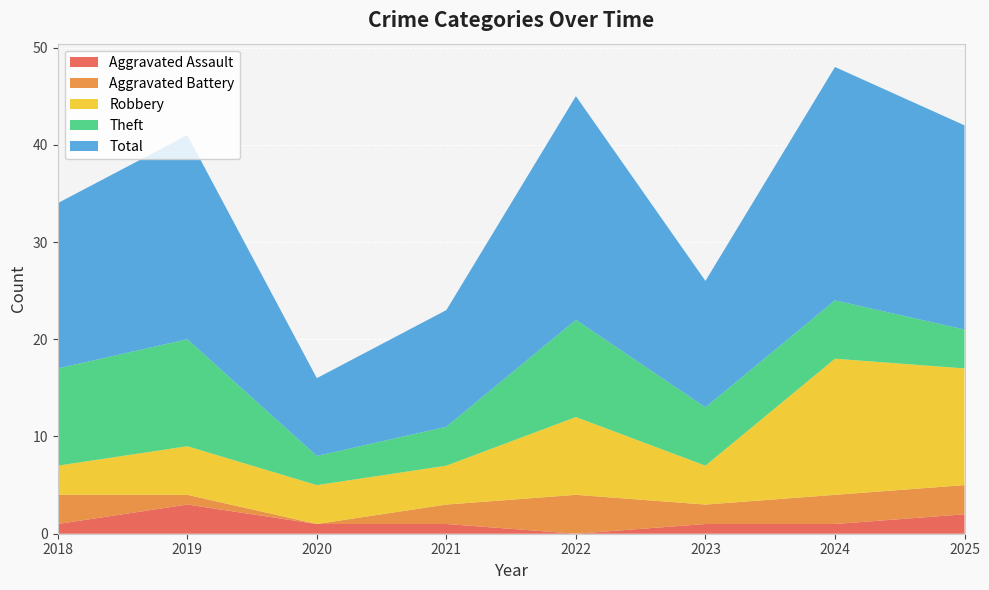

Reading right to left, what are all the values shown in this chart?

Aggravated Assault: 2025=2	2024=1	2023=1	2022=0	2021=1	2020=1	2019=3	2018=1
Aggravated Battery: 2025=3	2024=3	2023=2	2022=4	2021=2	2020=0	2019=1	2018=3
Robbery: 2025=12	2024=14	2023=4	2022=8	2021=4	2020=4	2019=5	2018=3
Theft: 2025=4	2024=6	2023=6	2022=10	2021=4	2020=3	2019=11	2018=10
Total: 2025=21	2024=24	2023=13	2022=23	2021=12	2020=8	2019=21	2018=17